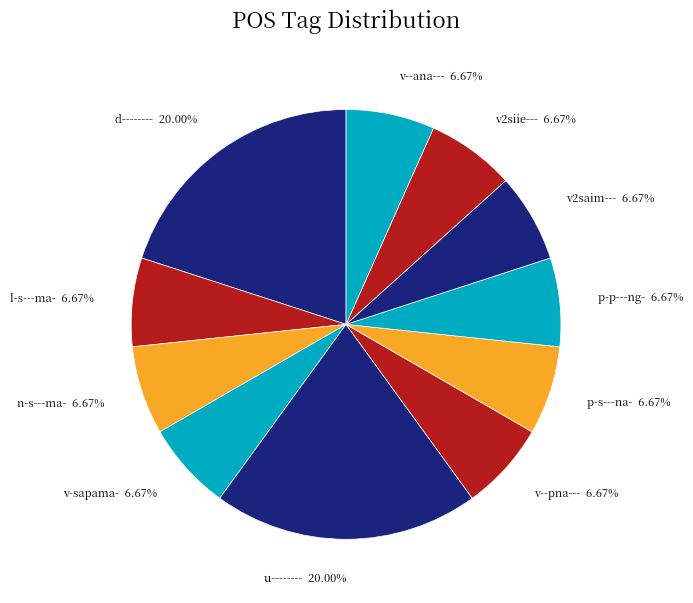

Which has a higher value, v2saim--- or d--------?

d--------